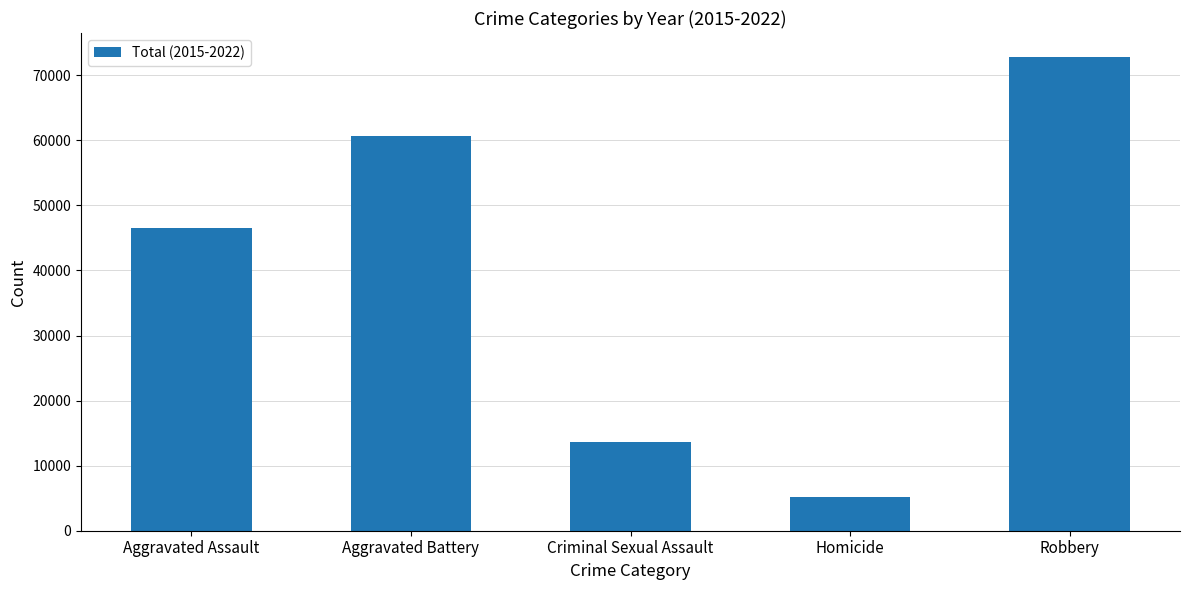

What is the change in value from Aggravated Assault to Criminal Sexual Assault?

-32943